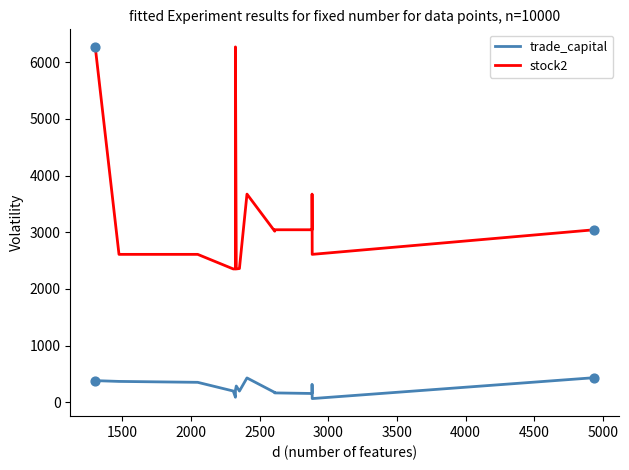

At how many categories does at least one series exceed 3668?

4